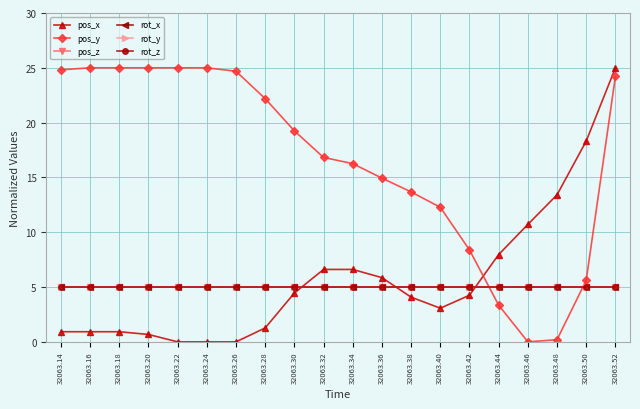

Is this an area chart (filled region under the line)?

No